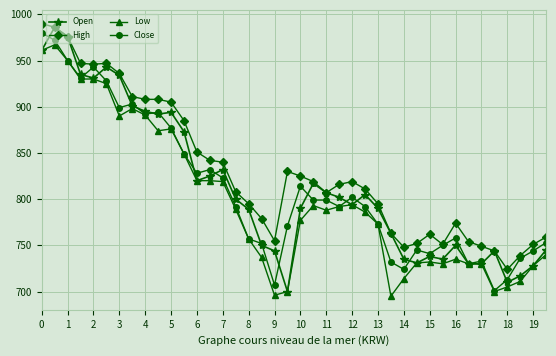

What is the highest value of the Low series?

967